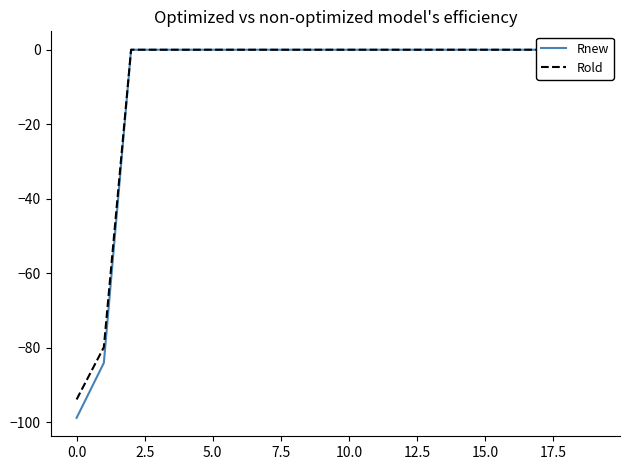

Reading right to left, what are all the values shown in this chart?

Rnew: 0.0	0.0	0.0	0.0	0.0	0.0	0.0	0.0	0.0	0.0	0.0	0.0	0.0	0.0	0.0	0.0	0.0	0.0	-84.1	-98.8
Rold: 0.0	0.0	0.0	0.0	0.0	0.0	0.0	0.0	0.0	0.0	0.0	0.0	0.0	0.0	0.0	0.0	0.0	0.0	-79.9	-93.9